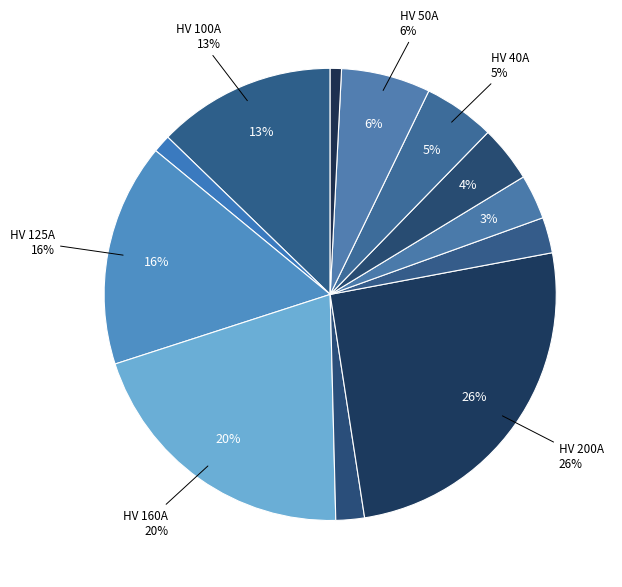

Which slice is the largest?

HV 200A